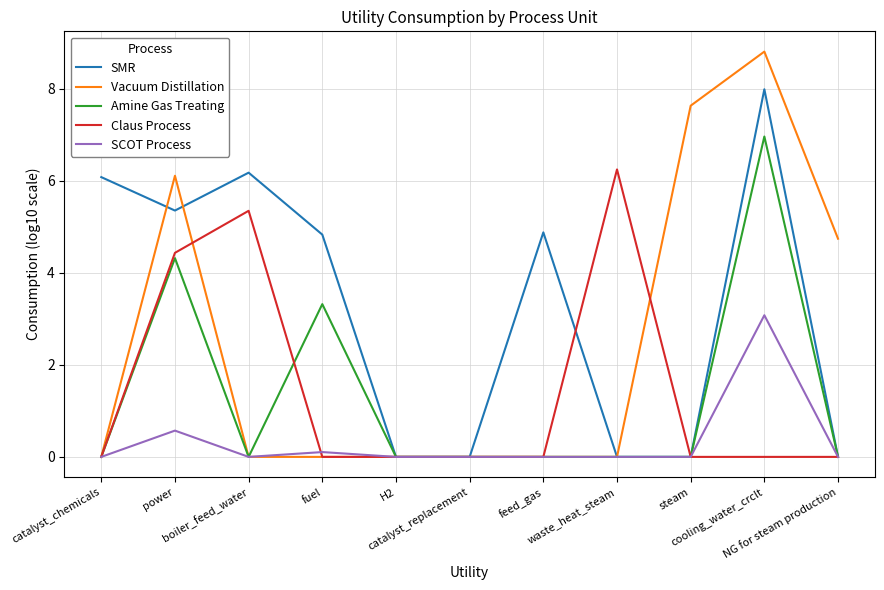

Is the value of Claus Process at boiler_feed_water greater than the value of SMR at waste_heat_steam?

Yes